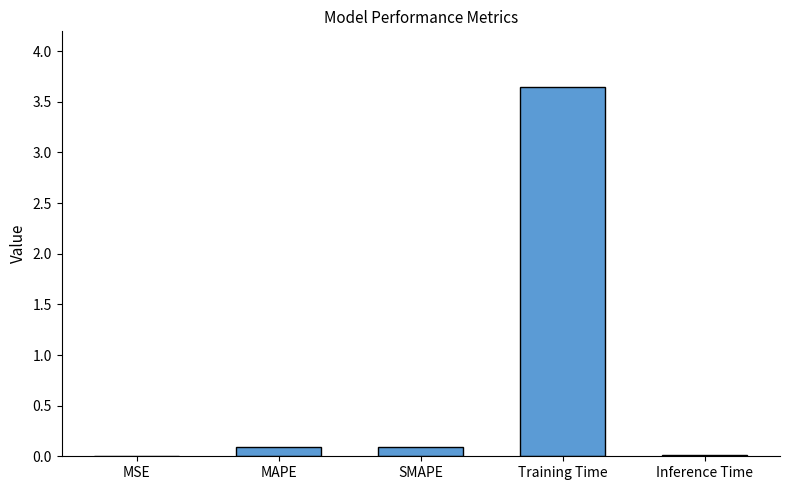

What is the sum of all values?

3.8